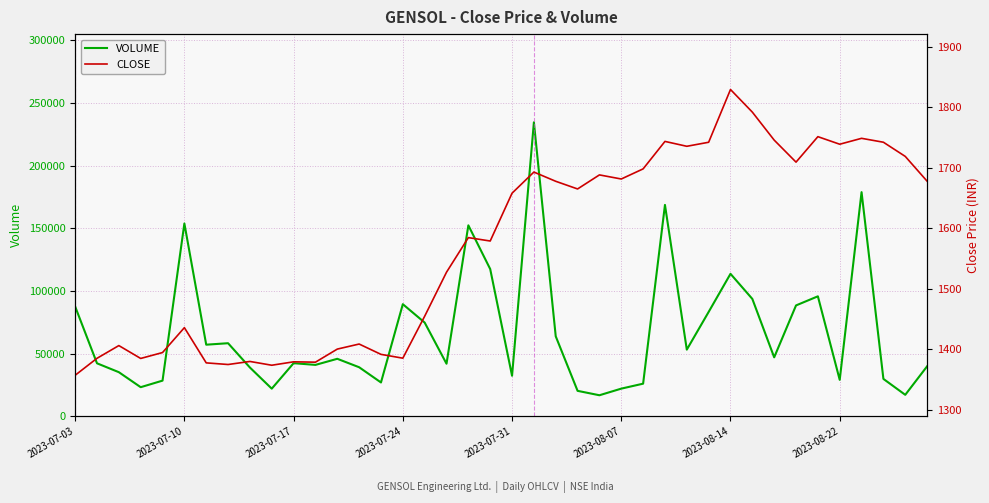

List the series in order of their peak value, highest first.

VOLUME, CLOSE